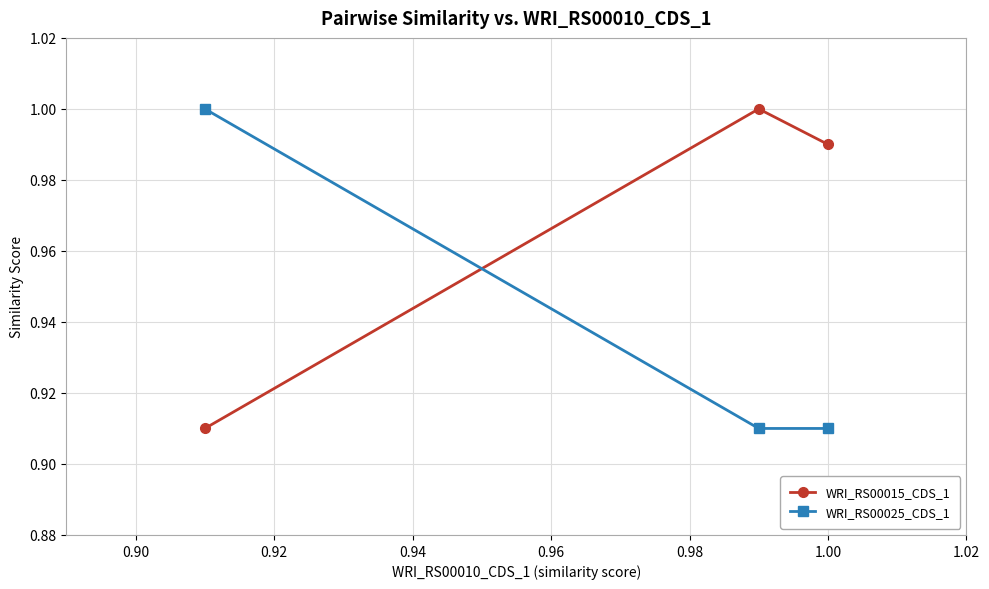

Which series has the largest total across all categories?

WRI_RS00015_CDS_1